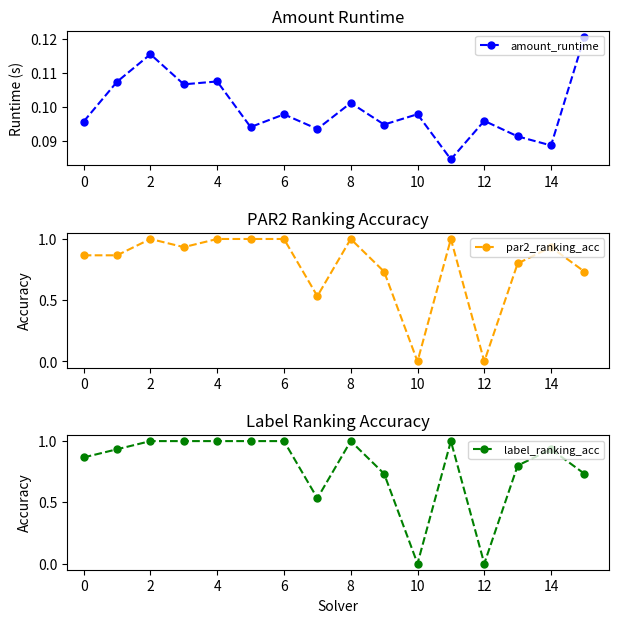

What are all the series names shown in the legend?

amount_runtime, par2_ranking_acc, label_ranking_acc